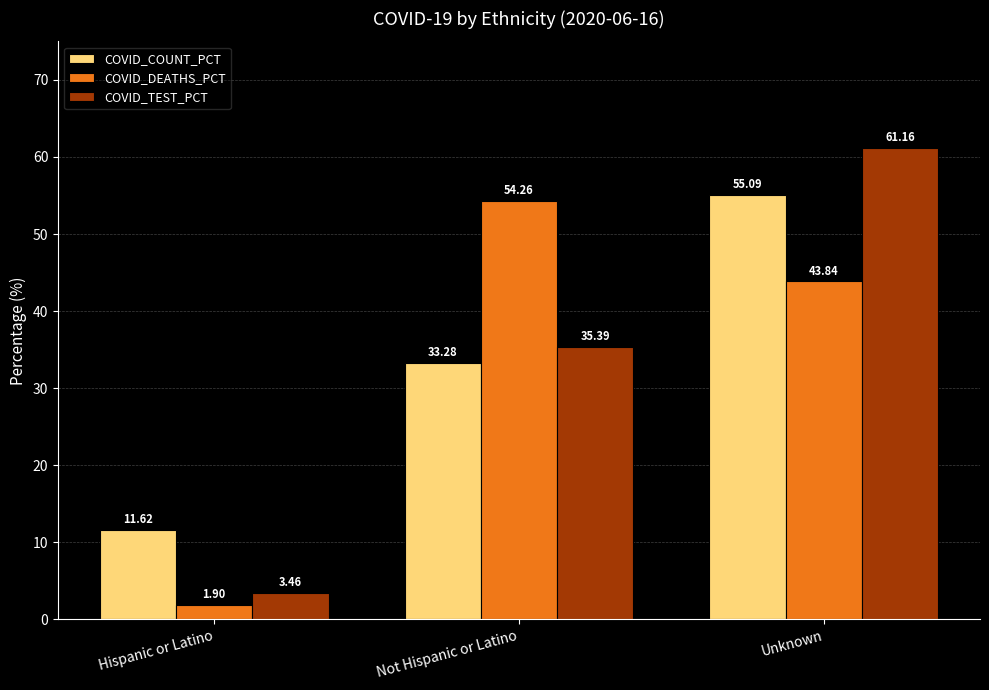

What is the difference between the highest and lowest values at Unknown?

17.3